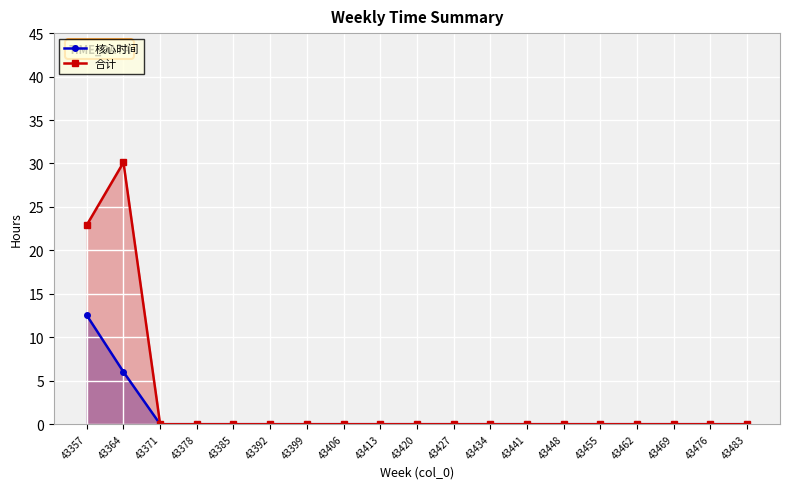

True or false: 核心时间 and 合计 intersect in this chart.

False